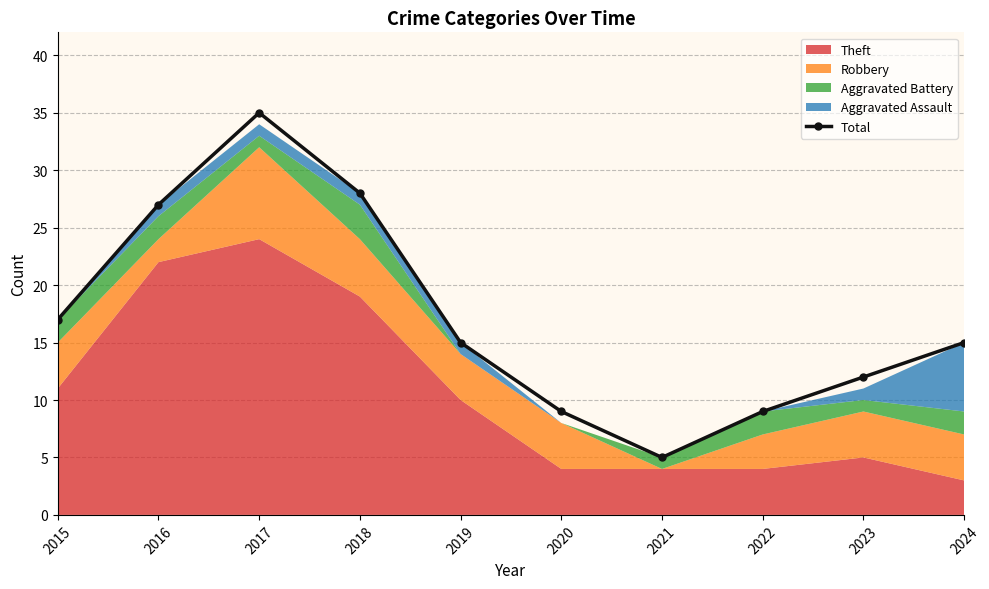

What is the value of the Total point at the 4th from the left?

28